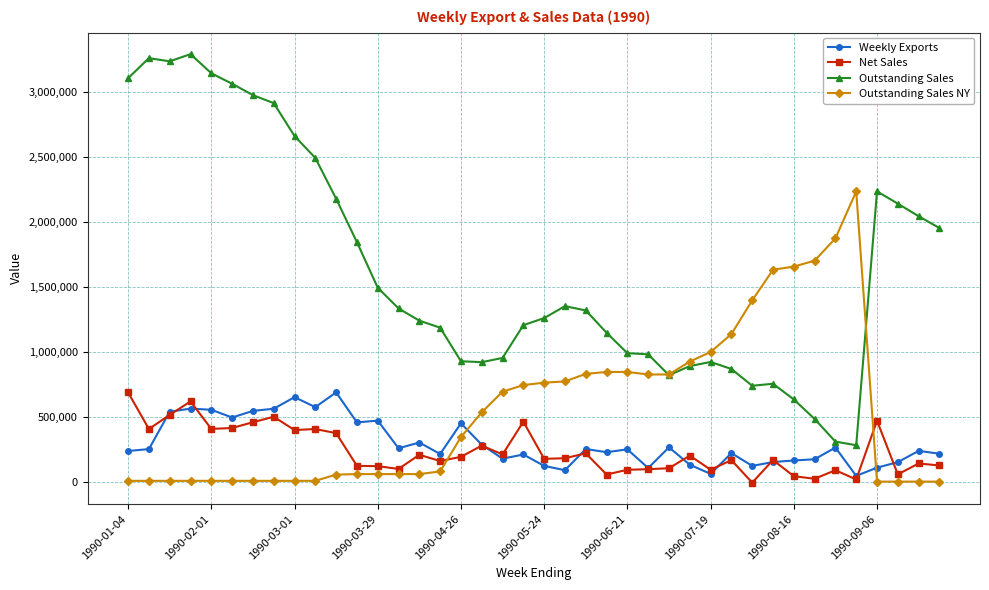

Which series has the largest total across all categories?

Outstanding Sales